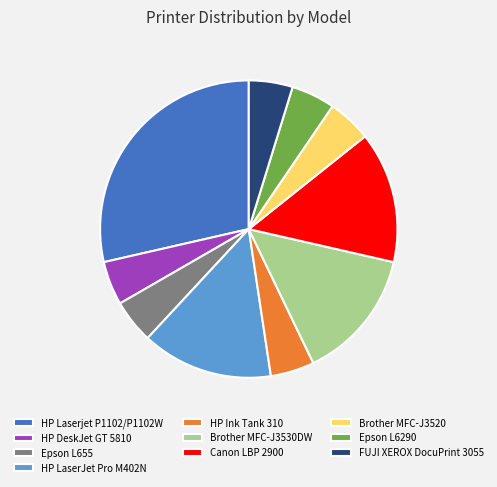

Count the number of slices in the pie.

10